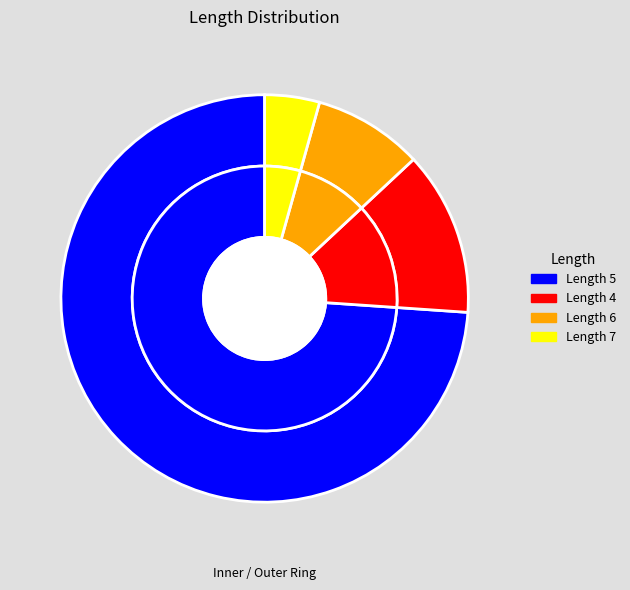

Which slice represents more than half of the pie?

5